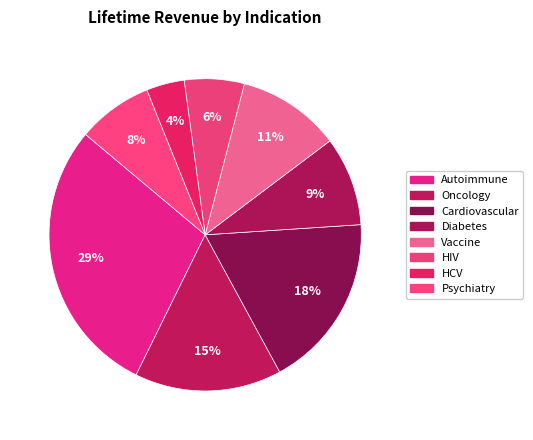

Rank the categories by value from lowest to highest.

HCV, HIV, Psychiatry, Diabetes, Vaccine, Oncology, Cardiovascular, Autoimmune